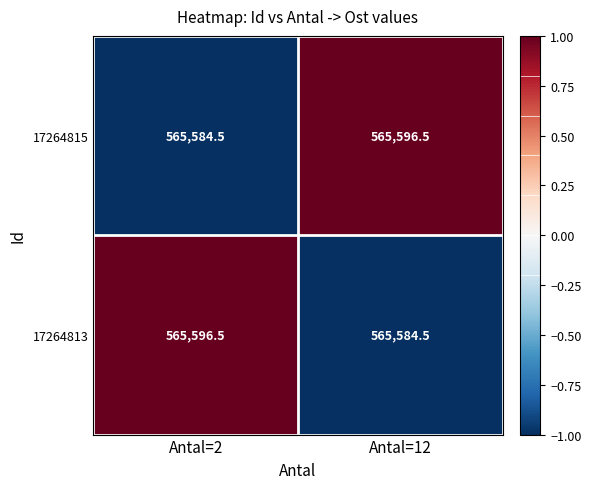

How many values in the 17264813 series exceed 565596?

1